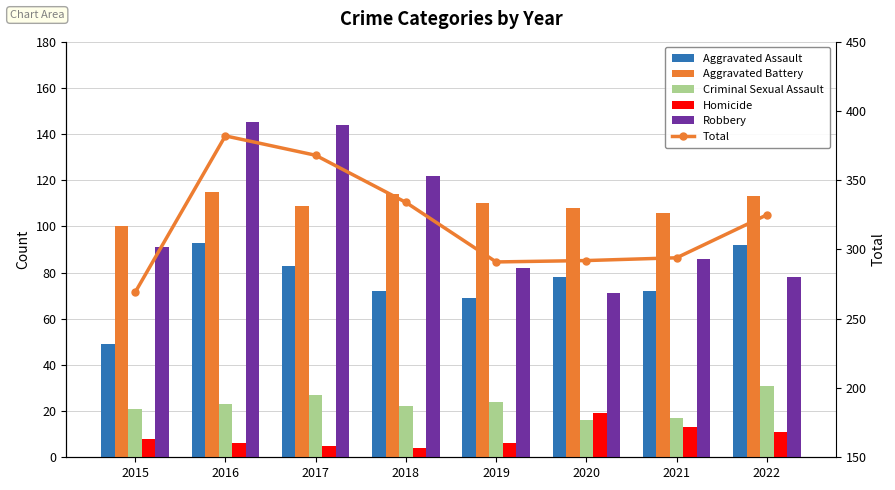

Reading right to left, extract all data points from this chart.

Aggravated Assault: 92	72	78	69	72	83	93	49
Aggravated Battery: 113	106	108	110	114	109	115	100
Criminal Sexual Assault: 31	17	16	24	22	27	23	21
Homicide: 11	13	19	6	4	5	6	8
Robbery: 78	86	71	82	122	144	145	91
Total: 325	294	292	291	334	368	382	269